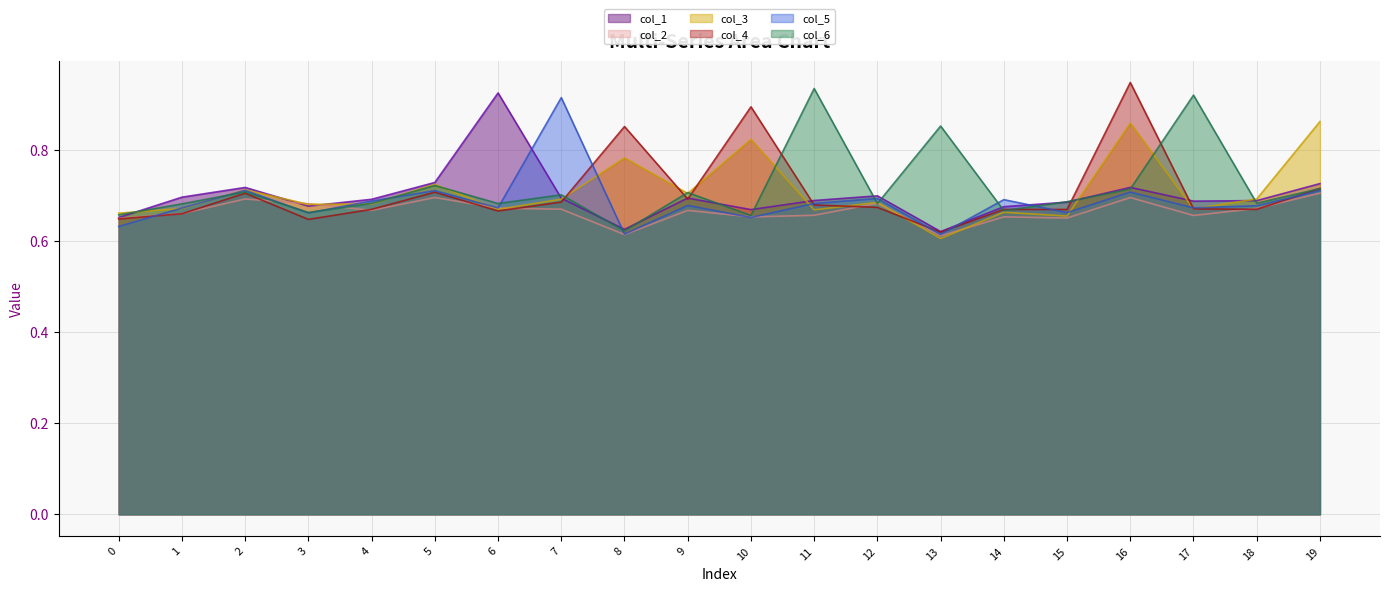

True or false: col_2 has more than 0 points higher than both neighbors.

True